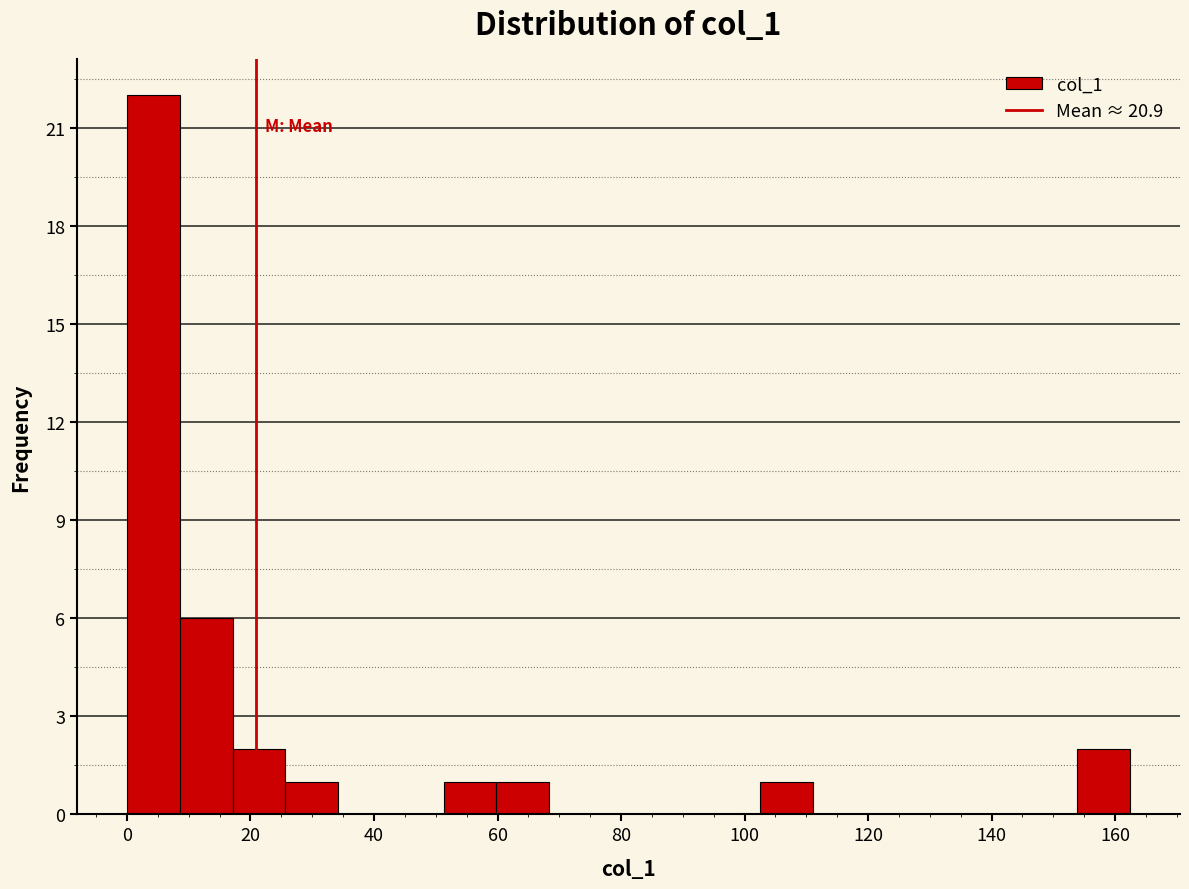

Over which range of the x-axis is the bar tallest?

0 to 8